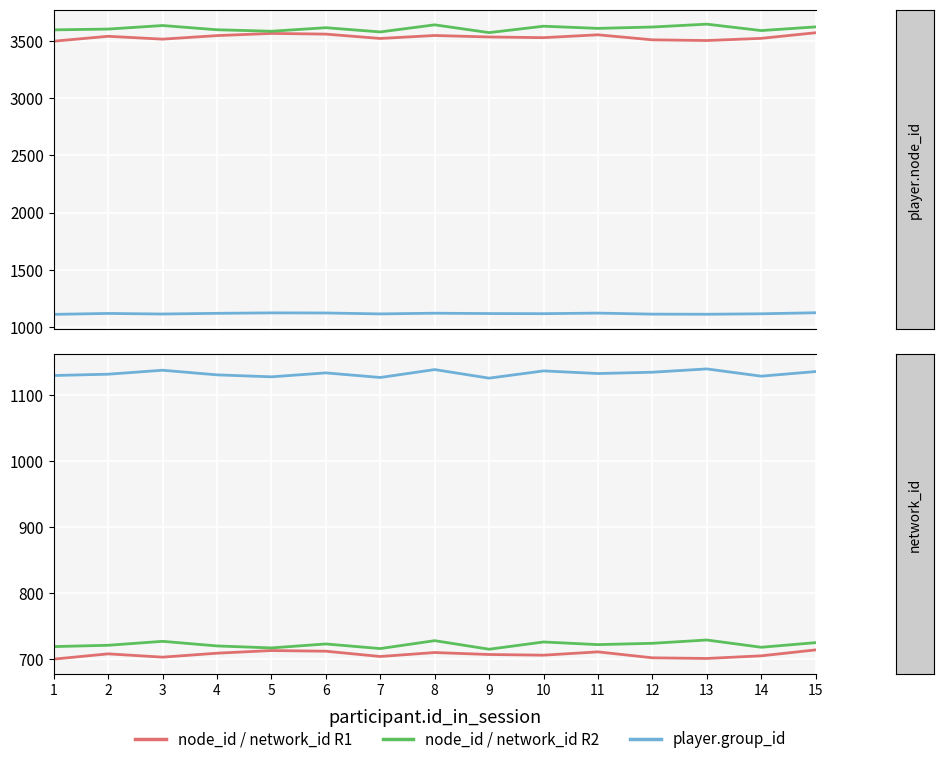

Reading left to right, extract all data points from this chart.

player.node_id R1: 3496	3539	3514	3545	3564	3558	3520	3546	3533	3527	3552	3508	3502	3521	3570
player.node_id R2: 3595	3602	3633	3596	3583	3614	3577	3639	3571	3627	3608	3620	3645	3589	3621
player.group_id R1: 1111	1119	1114	1120	1124	1123	1115	1121	1118	1117	1122	1113	1112	1116	1125
network_id R1: 700	708	703	709	713	712	704	710	707	706	711	702	701	705	714
network_id R2: 719	721	727	720	717	723	716	728	715	726	722	724	729	718	725
player.group_id R2: 1130	1132	1138	1131	1128	1134	1127	1139	1126	1137	1133	1135	1140	1129	1136